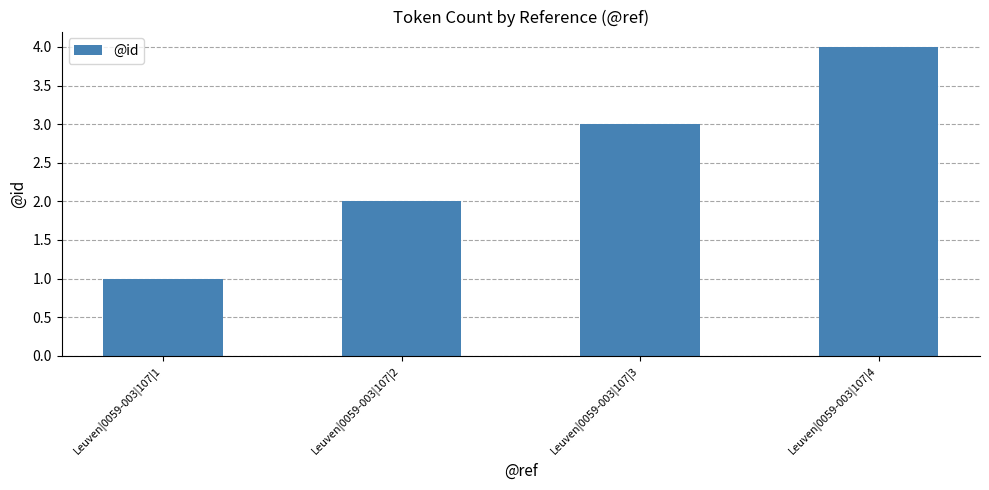

Rank the categories by value from lowest to highest.

Leuven|0059-003|107|1, Leuven|0059-003|107|2, Leuven|0059-003|107|3, Leuven|0059-003|107|4